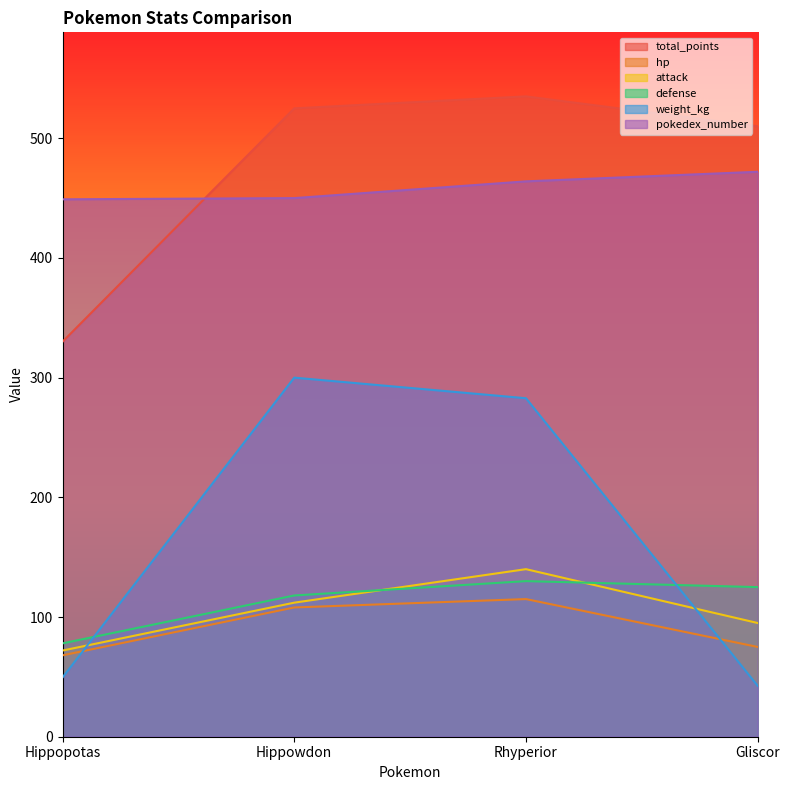

The total_points series shows 857.8 at Gliscor. True or false?

False